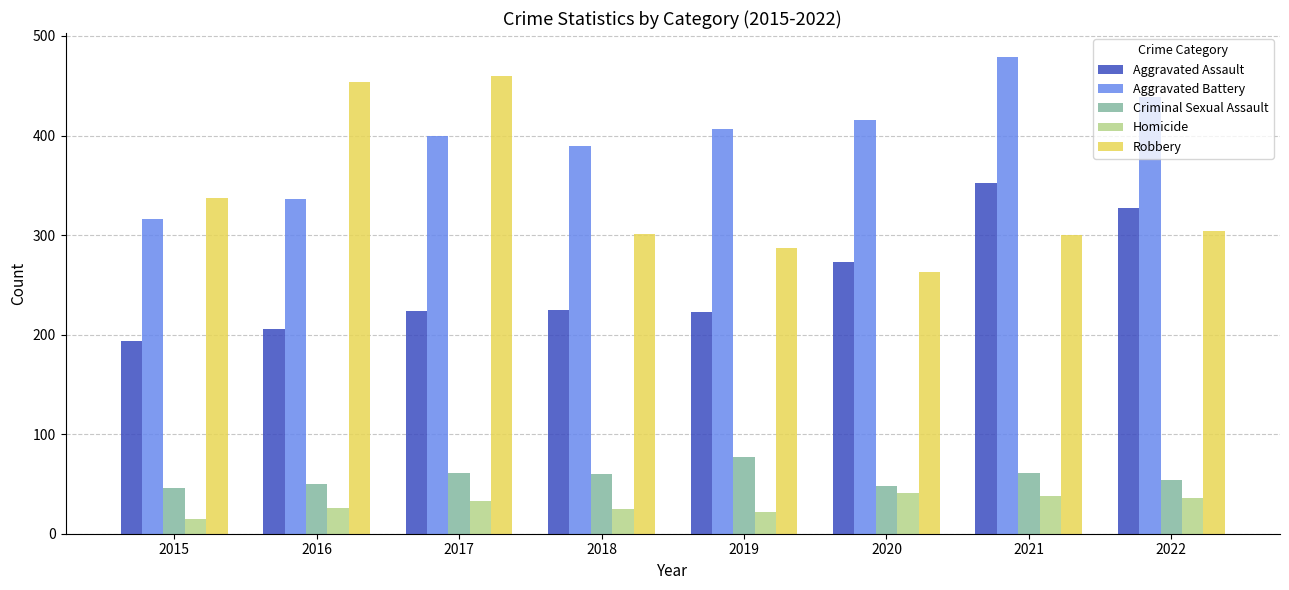

What are all the series names shown in the legend?

Aggravated Assault, Aggravated Battery, Criminal Sexual Assault, Homicide, Robbery